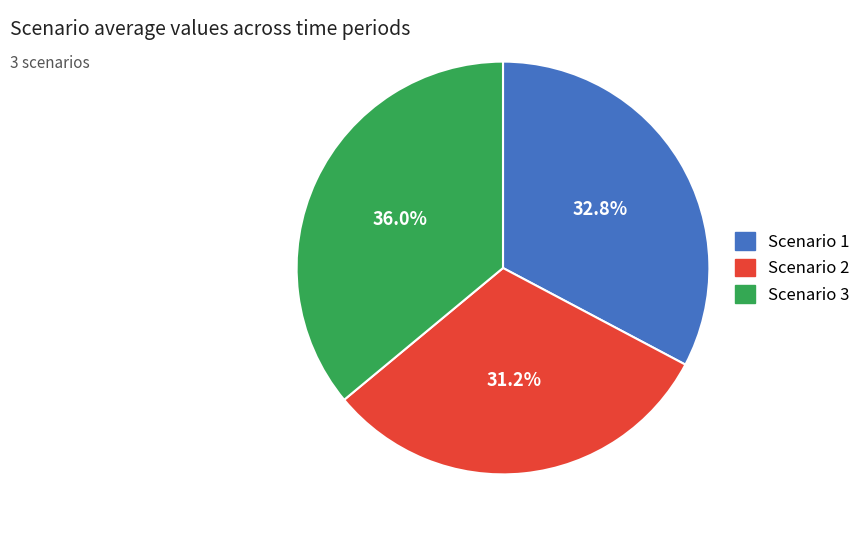

How many slices are in this pie chart?

3